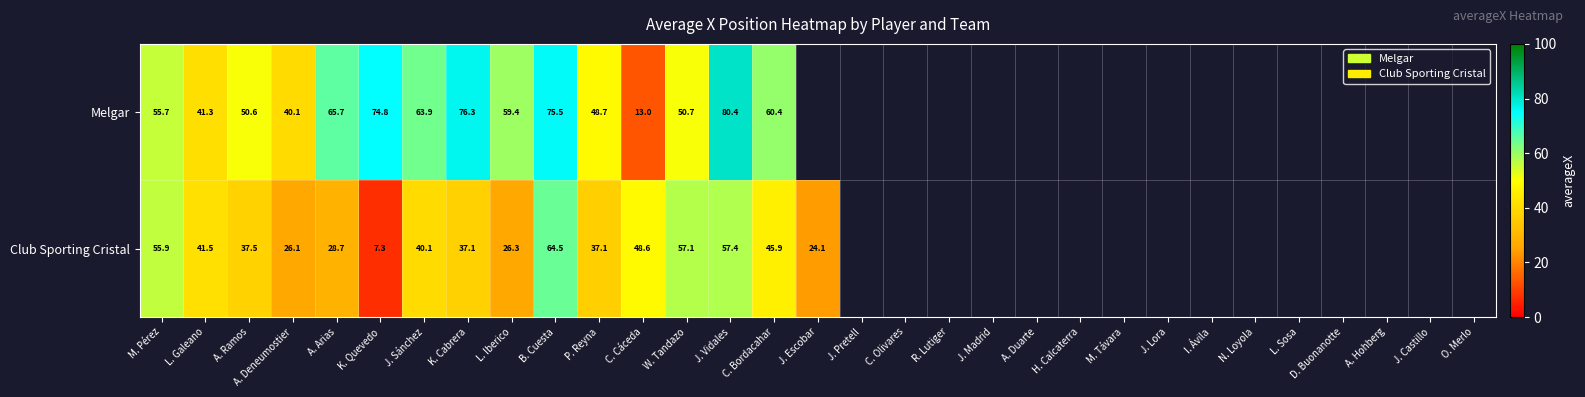

At K. Cabrera, list the series in order from smallest to largest.

Club Sporting Cristal, Melgar